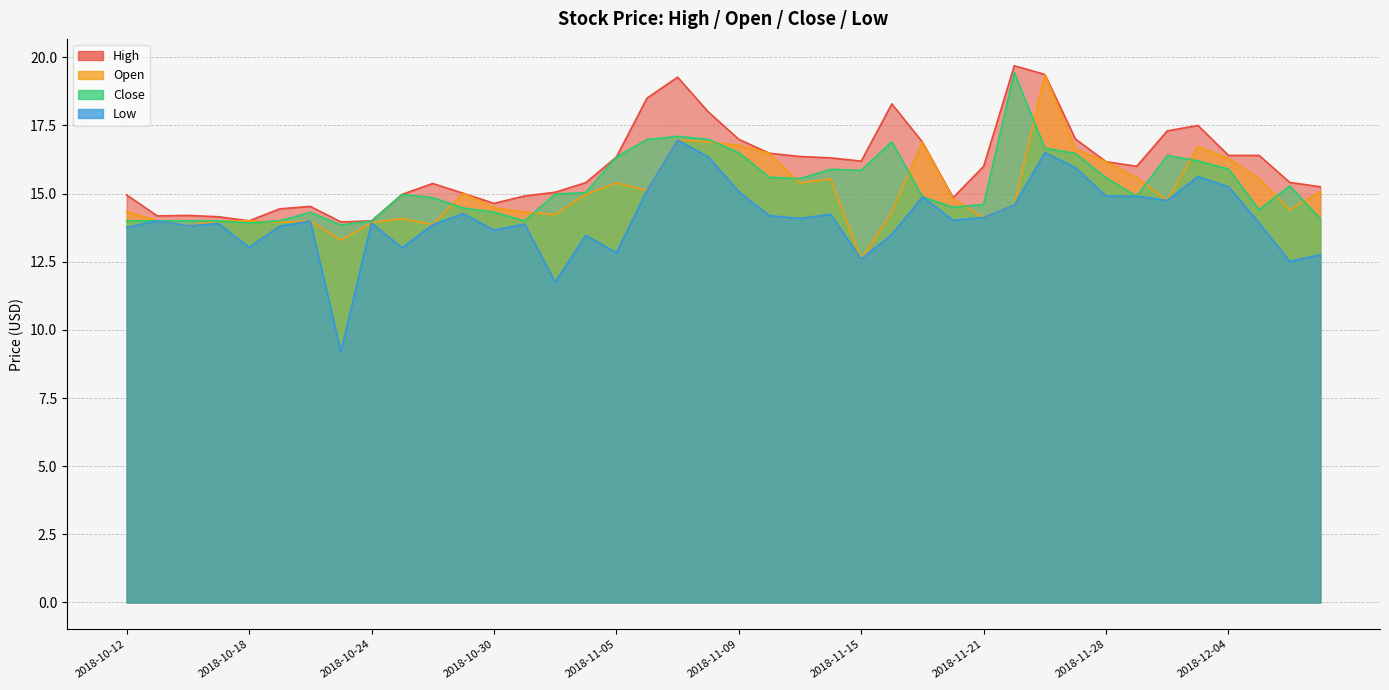

The value of close at 2018-12-06 is 14.4. True or false?

True